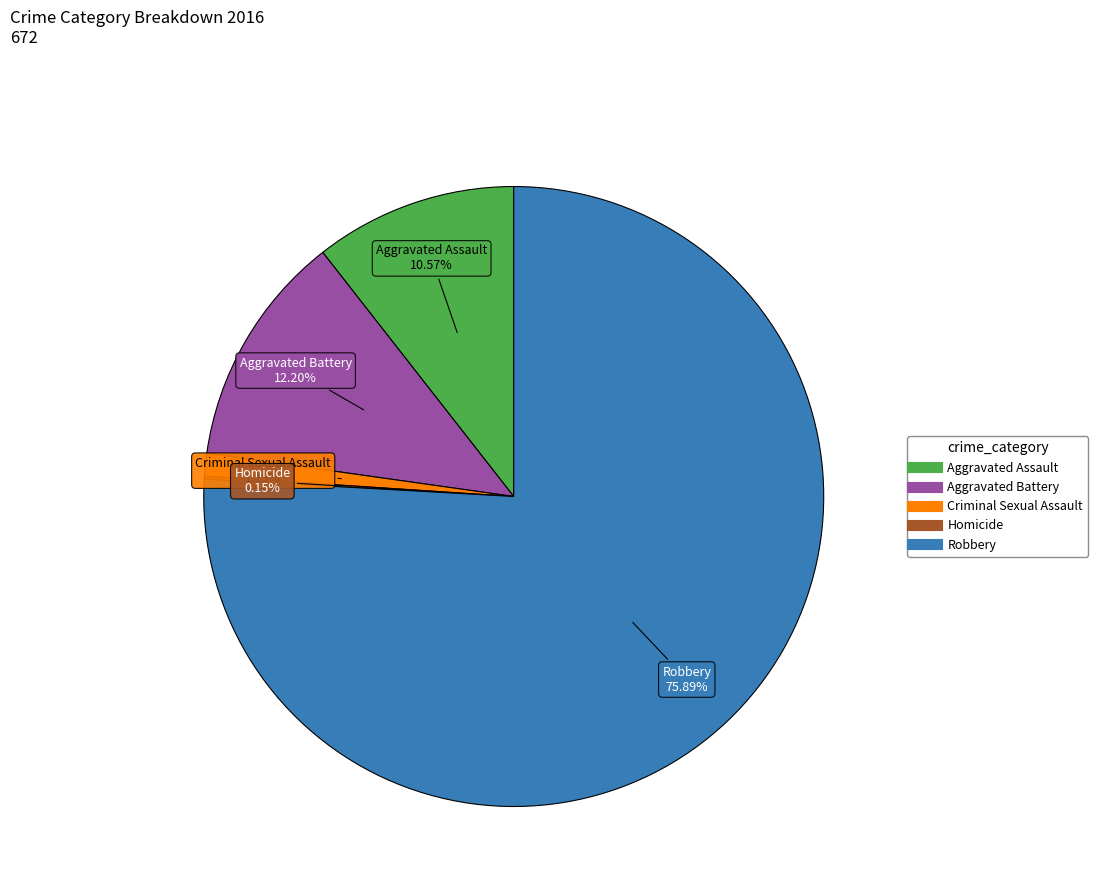

Is there a majority slice in this chart?

Yes